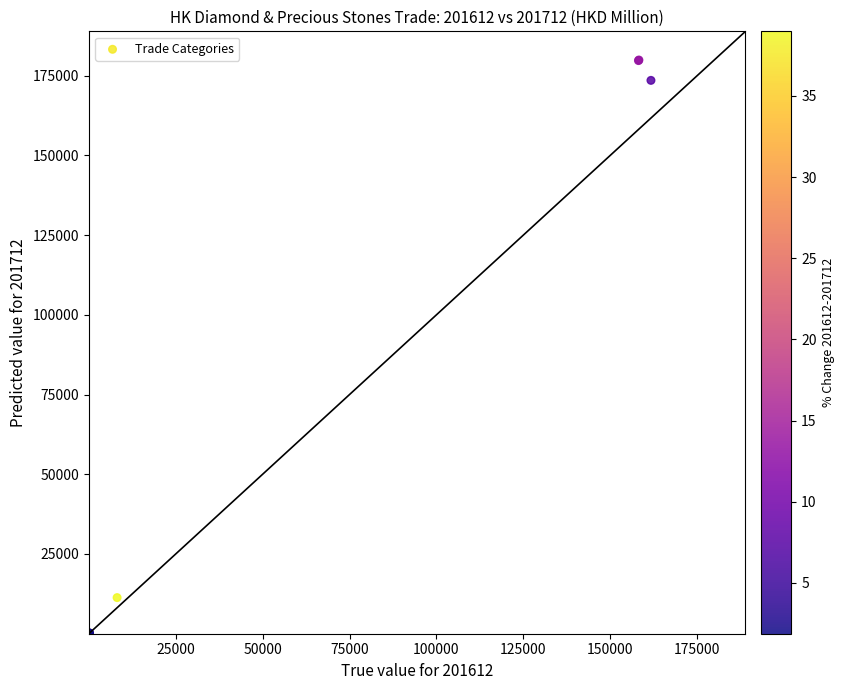

What Y value in the scatter plot is closest to 89944?

11323.9